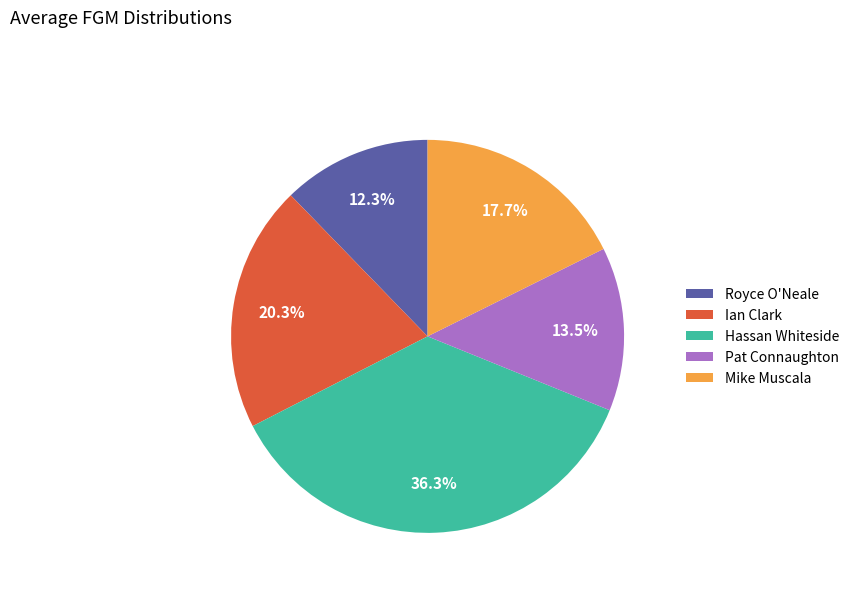

To the nearest percent, what is the difference between the Pat Connaughton and Mike Muscala slice percentages?

4%